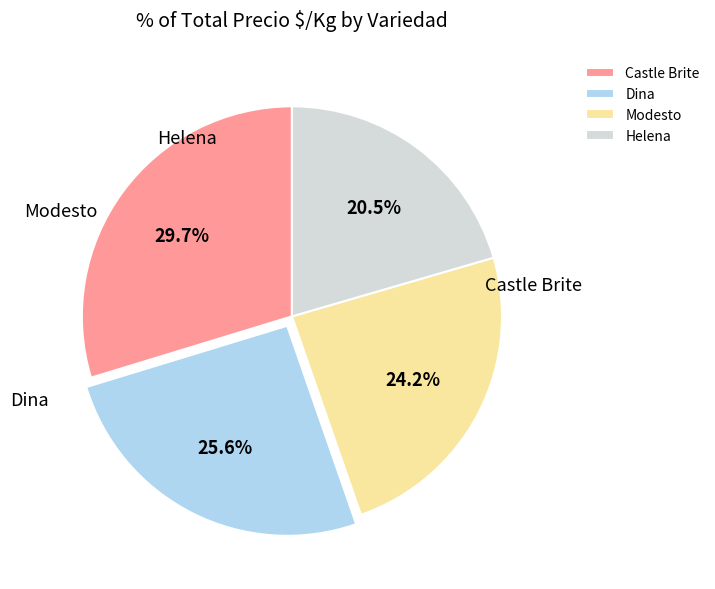

To the nearest percent, what is the difference between the largest and smallest slice percentages?

9%